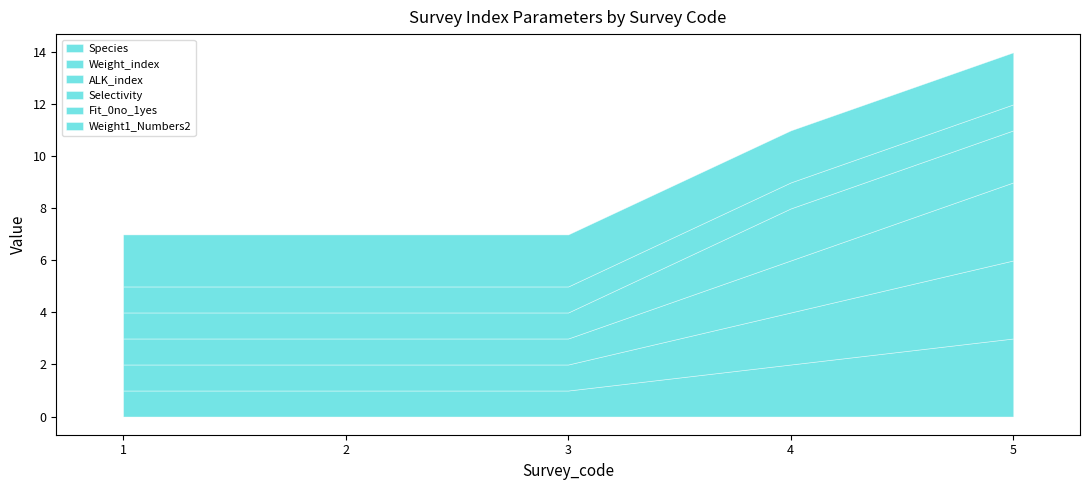

Where is Species nearest to the value 2?

4